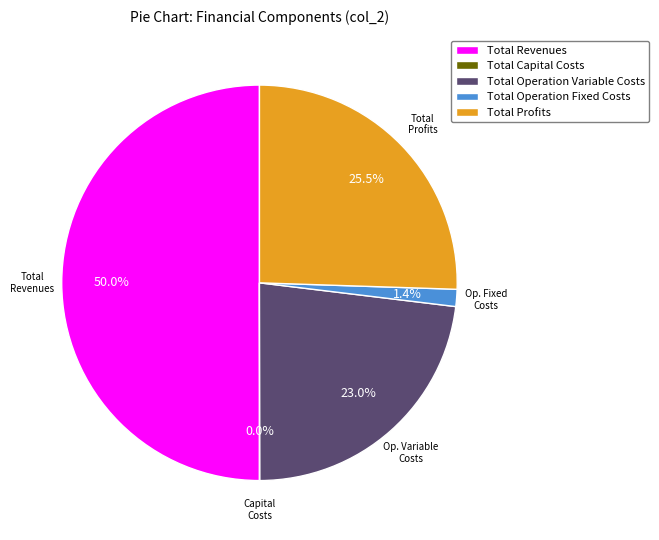

Which category has the biggest portion of the pie?

Total Revenues